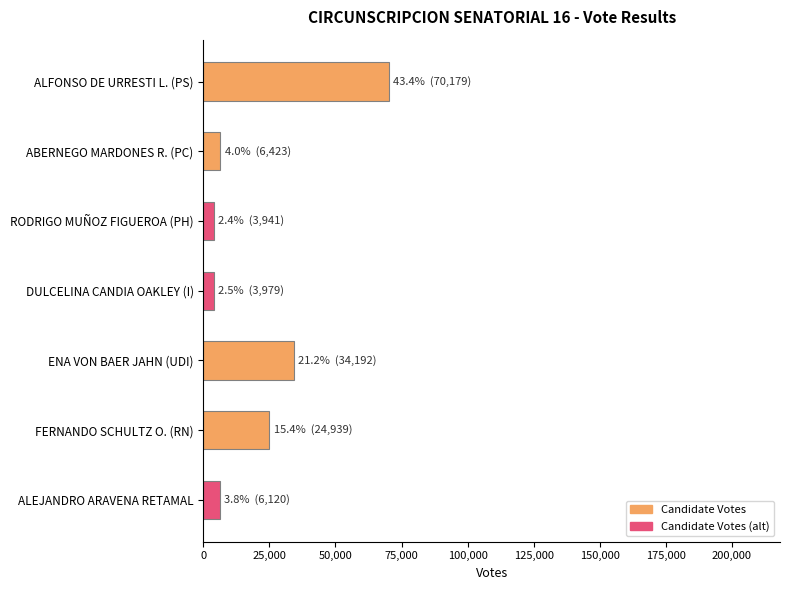

What is the difference between the maximum and second lowest values?

66200